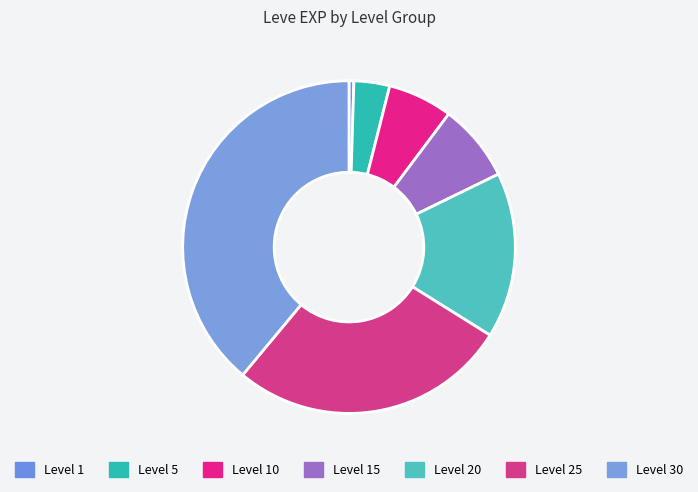

Combined, what portion of the pie is Level 15 and Level 30?

46.5%